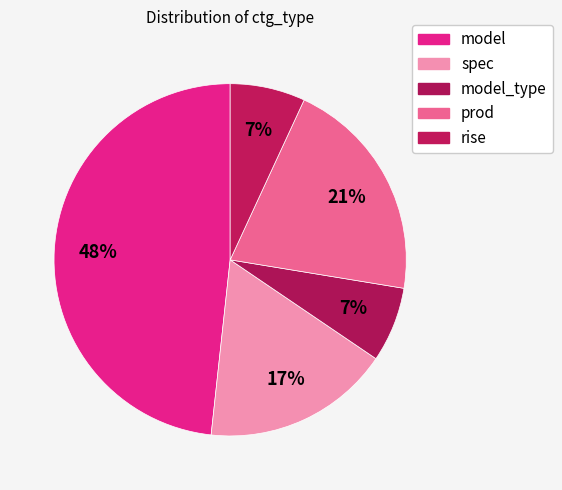

How many slices are in this pie chart?

5